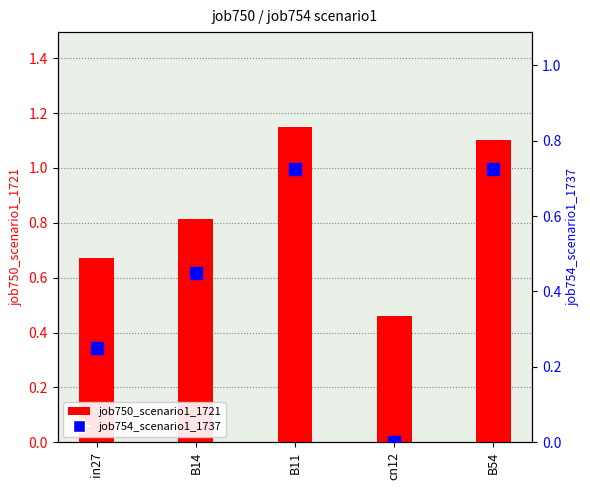

How many values in job754_scenario1_1737 are above zero?

4